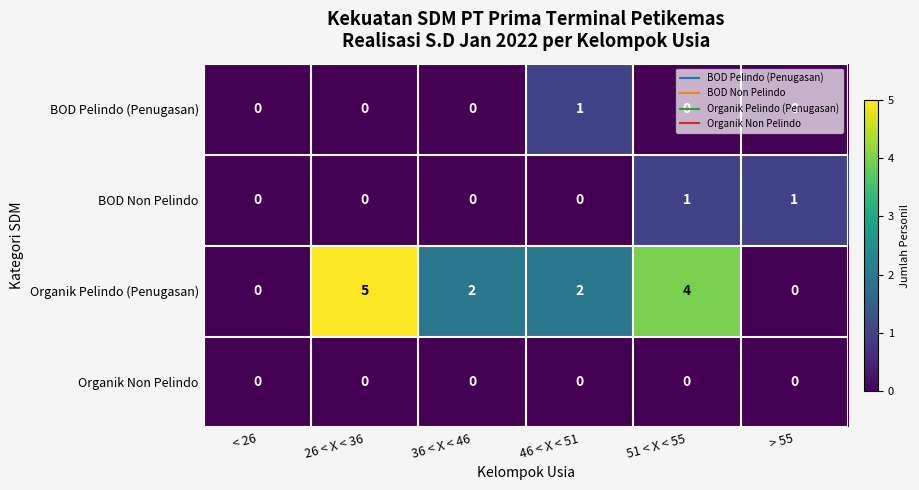

Between < 26 and 26 < X < 36, which series saw the biggest shift?

Organik Pelindo (Penugasan)